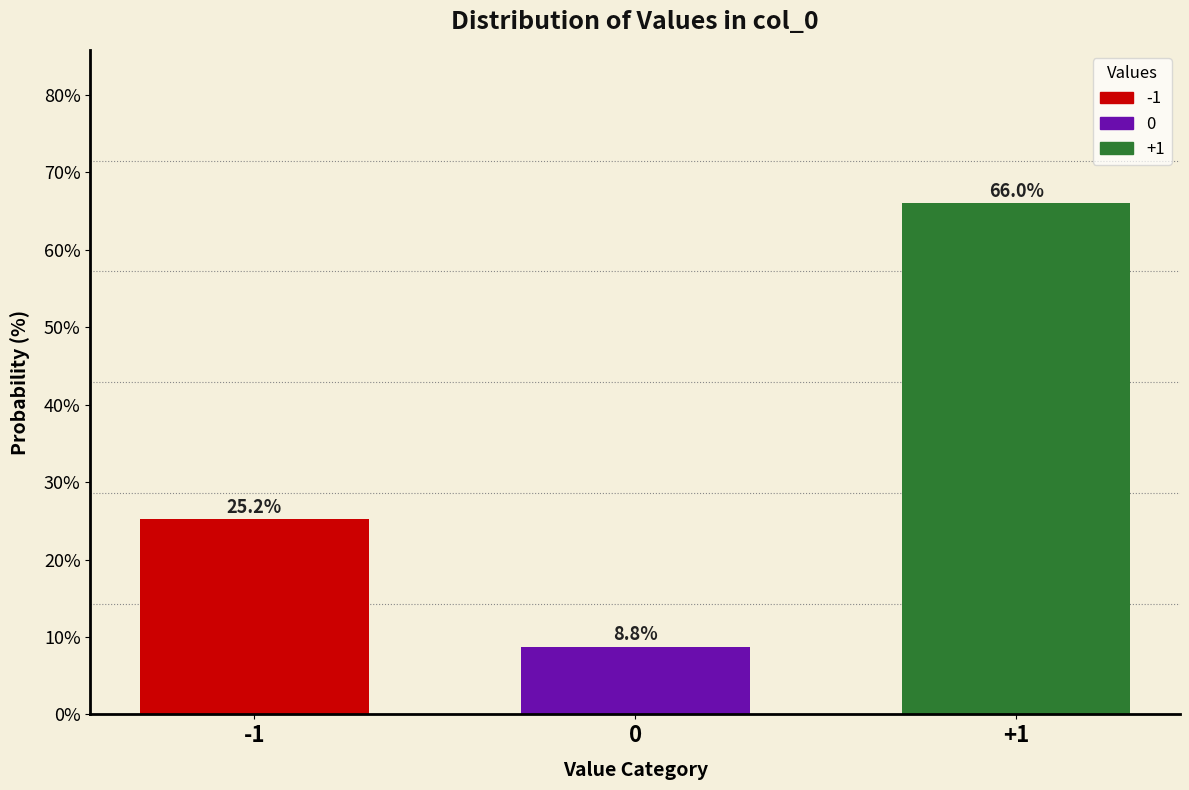

Reading right to left, list all the values displayed in this chart.

66.0	8.8	25.2